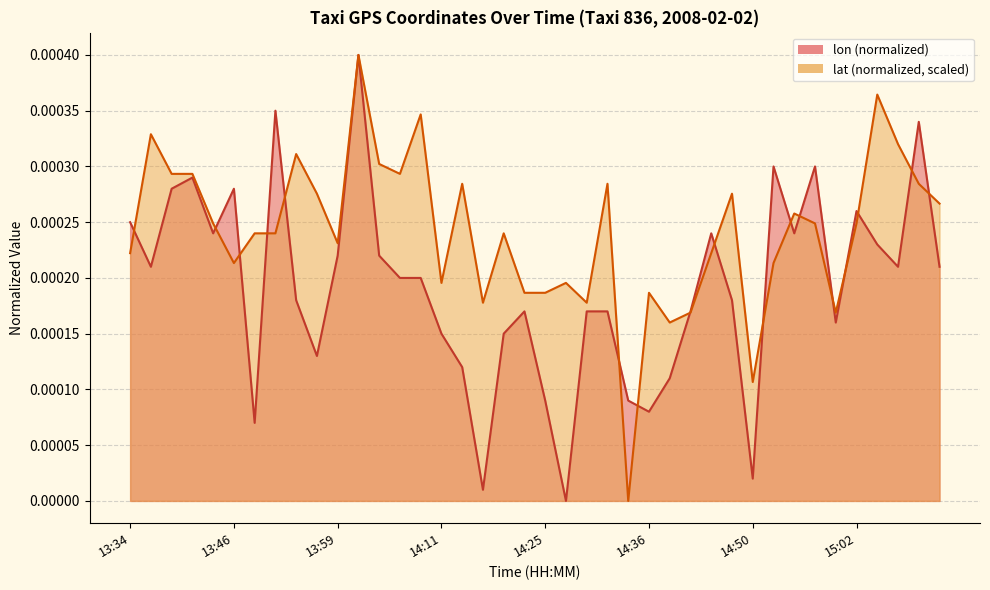

True or false: lon and lat intersect in this chart.

True